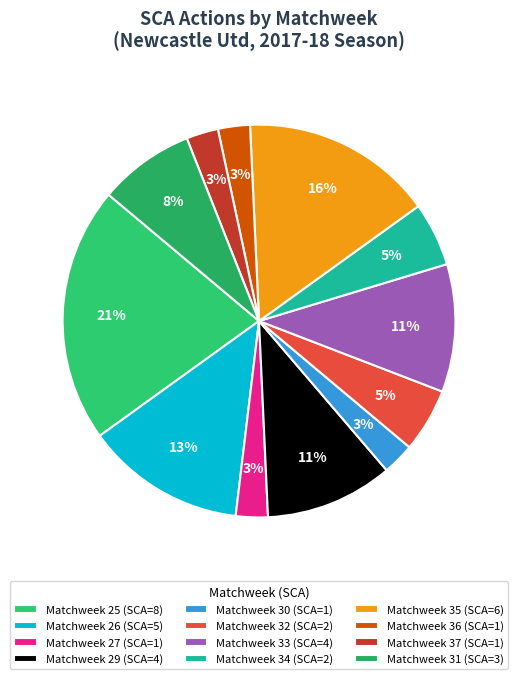

Does any single category account for the majority?

No